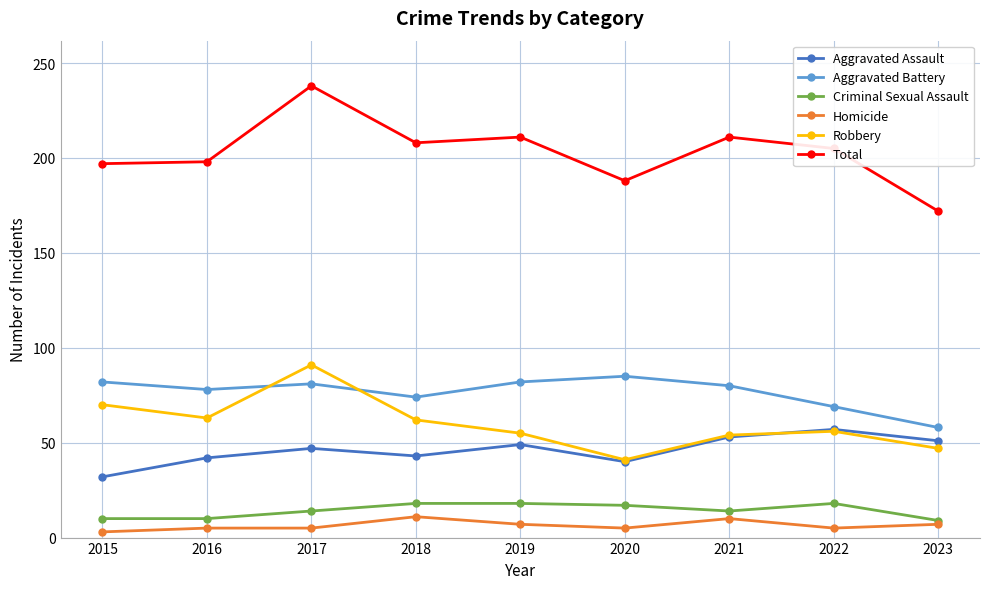

In Aggravated Assault, how many points are higher than both neighbors (excluding endpoints)?

3